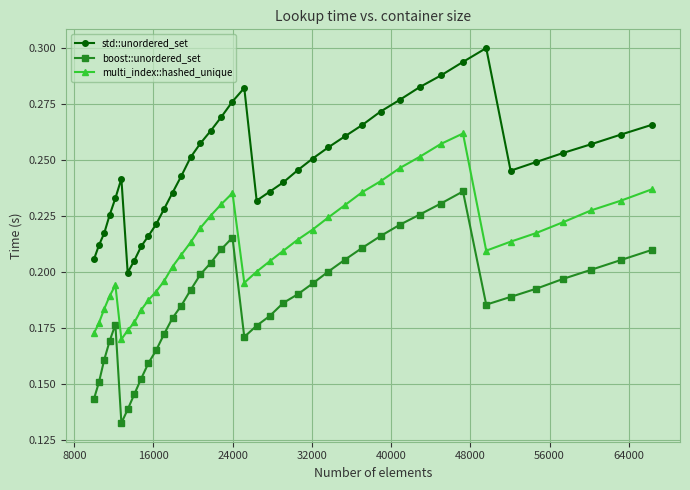

Count the std::unordered_set values in the range 0 to 1.

40